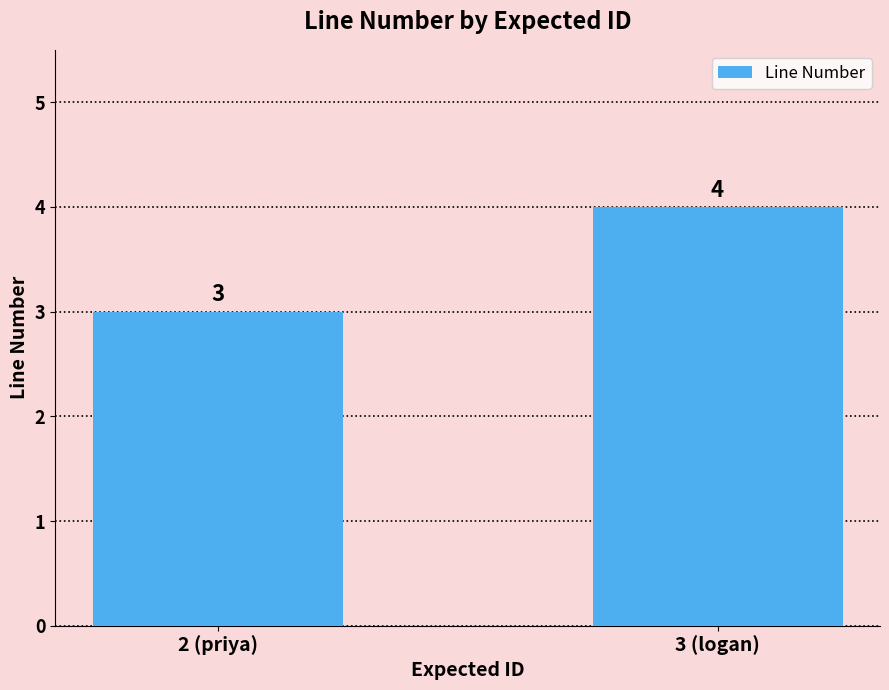

What is the value of the 2nd bar from the left?

4